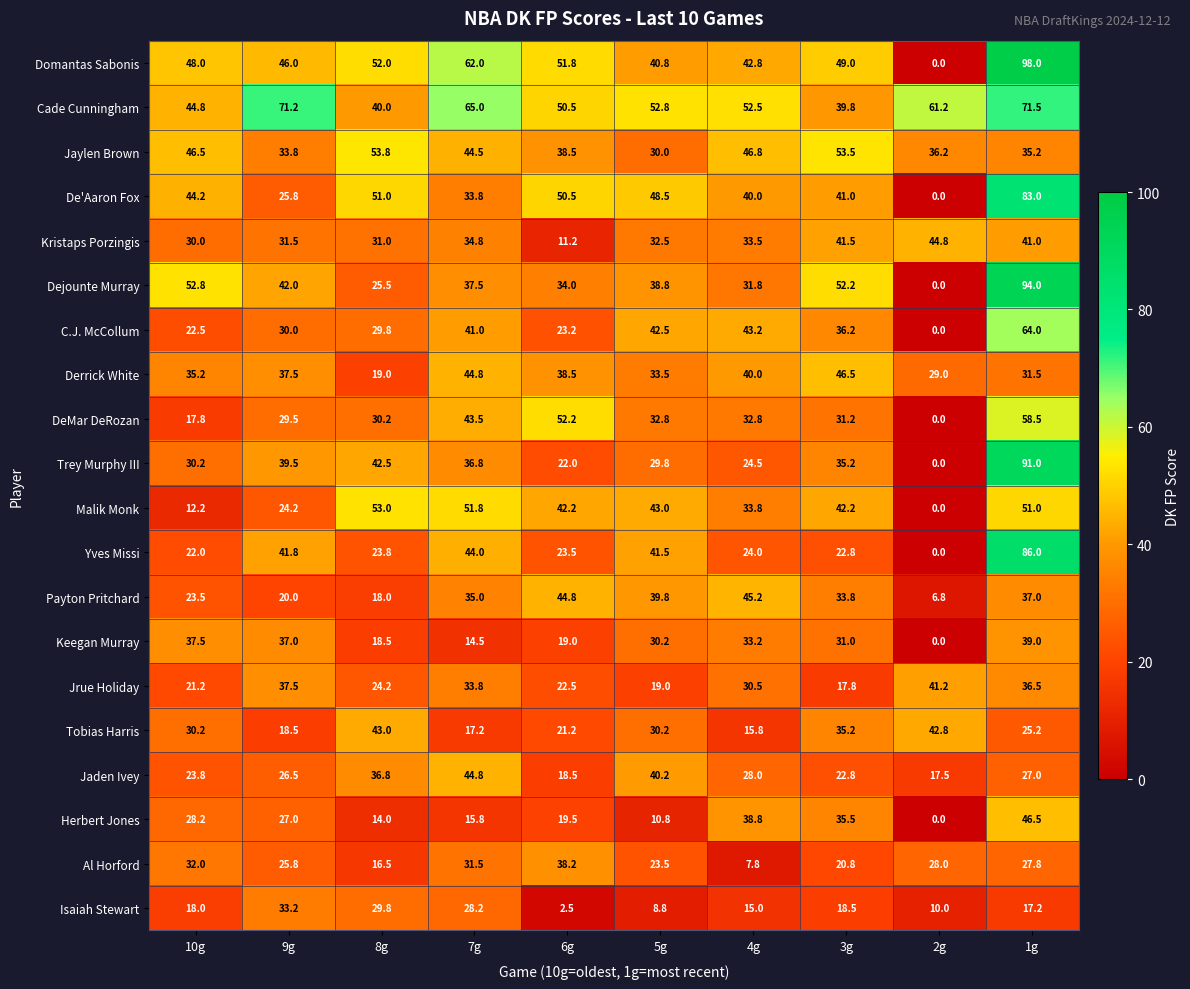

Which series has the largest total across all categories?

Cade Cunningham